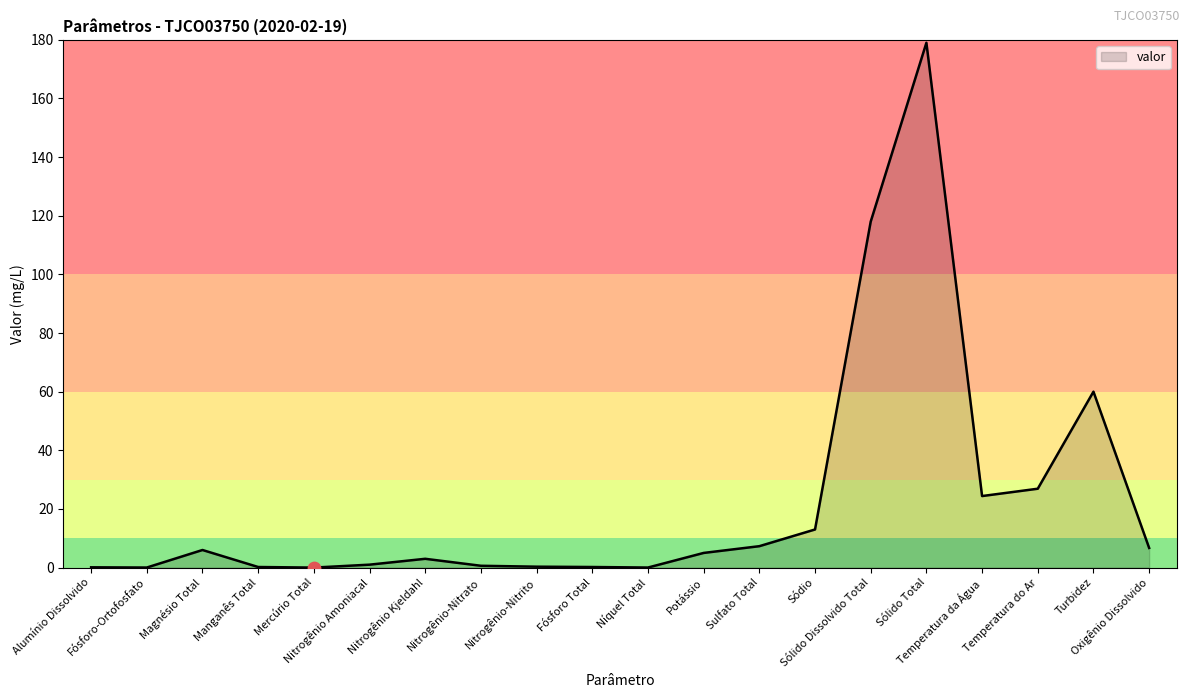

What is the maximum value shown in the chart?

179.0